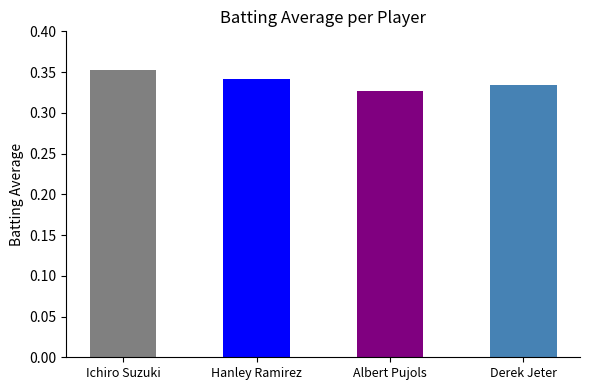

Which label corresponds to the largest value in the chart?

Ichiro Suzuki